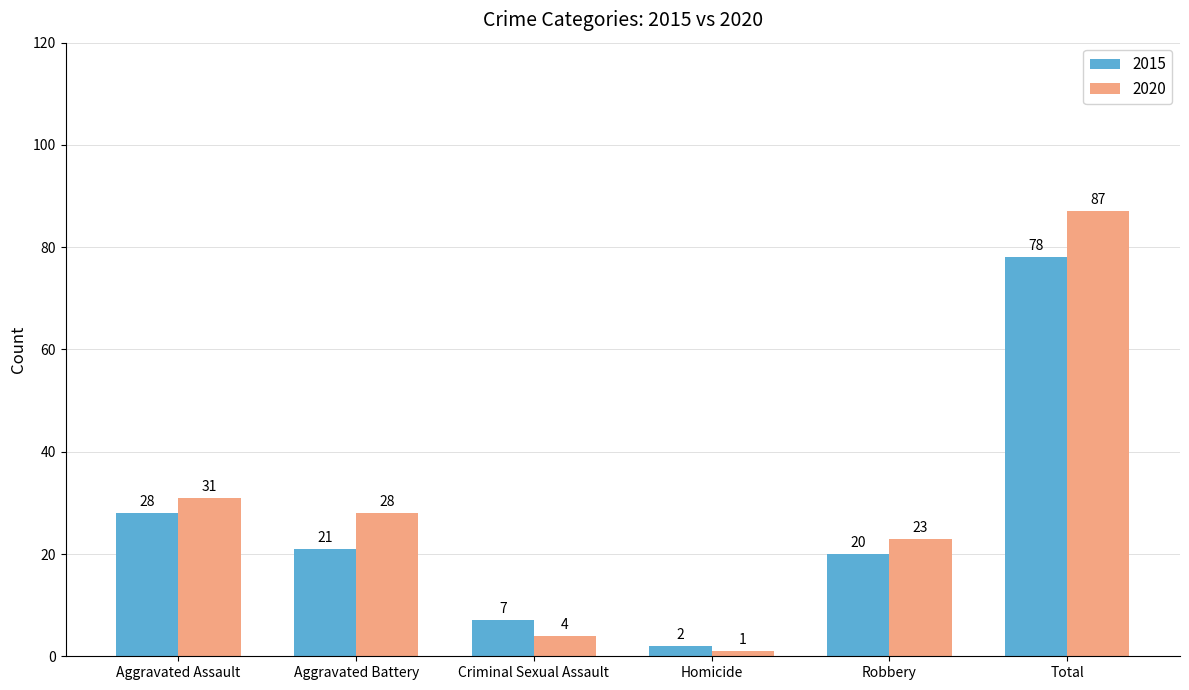

Reading right to left, what are all the values shown in this chart?

2015: 78	20	2	7	21	28
2020: 87	23	1	4	28	31